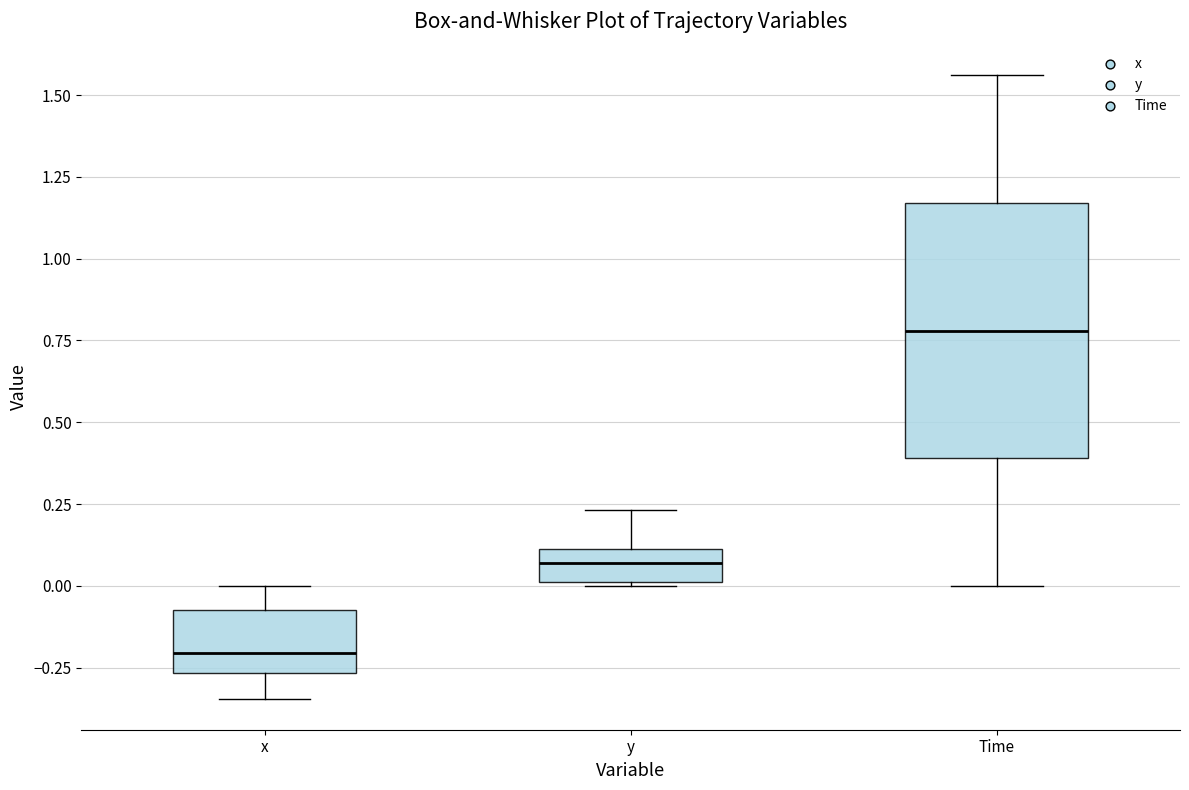

Where is the upper edge of the box for Time on the y-axis? The values are not printed on the chart, so give them approximately, as read against the axis.

1.15